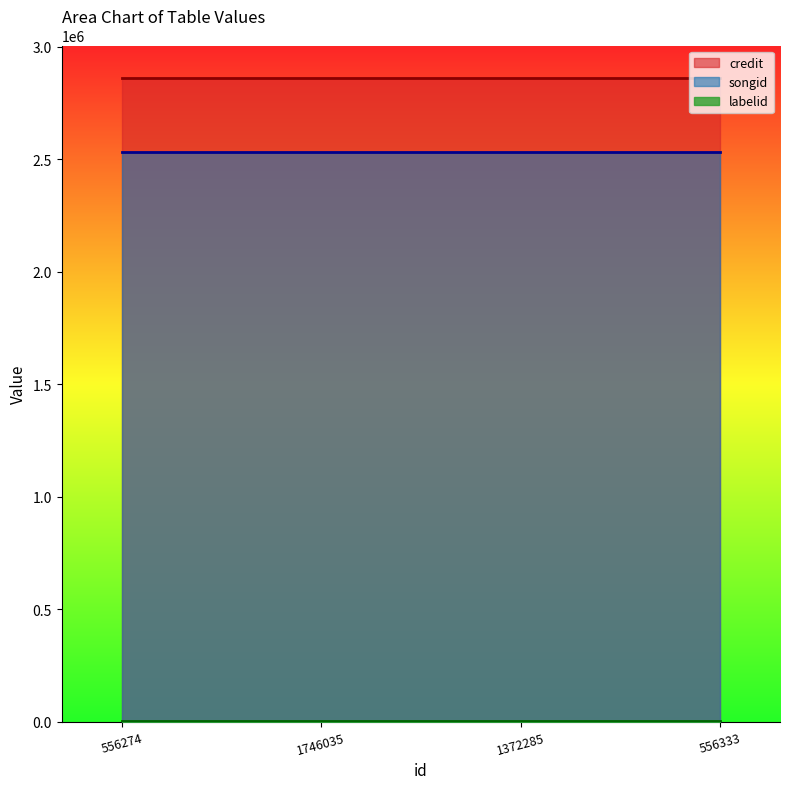

What is the approximate value of songid at 1372285?

2534242